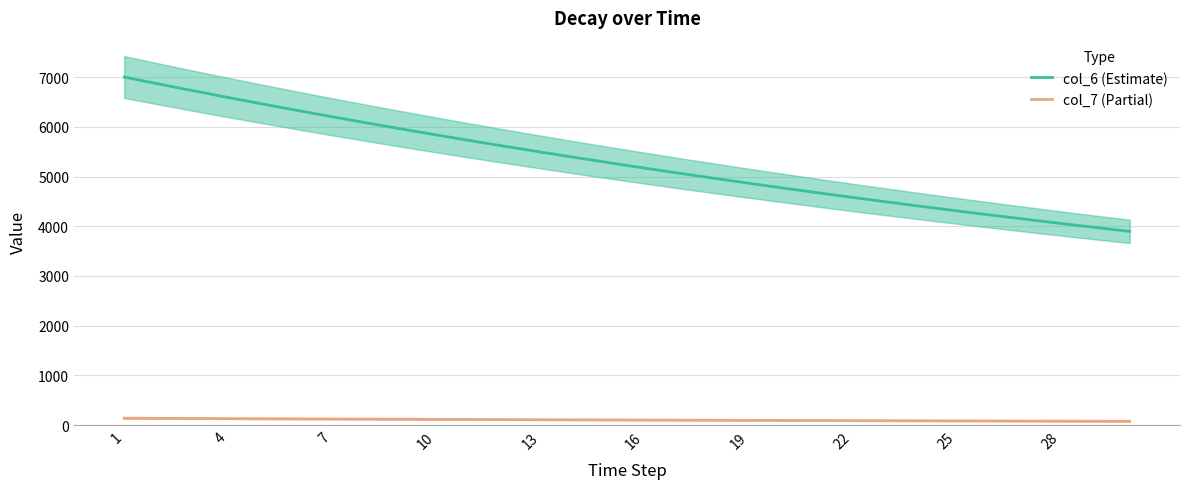

What are all the series names shown in the legend?

col_6 (Estimate), col_7 (Partial)